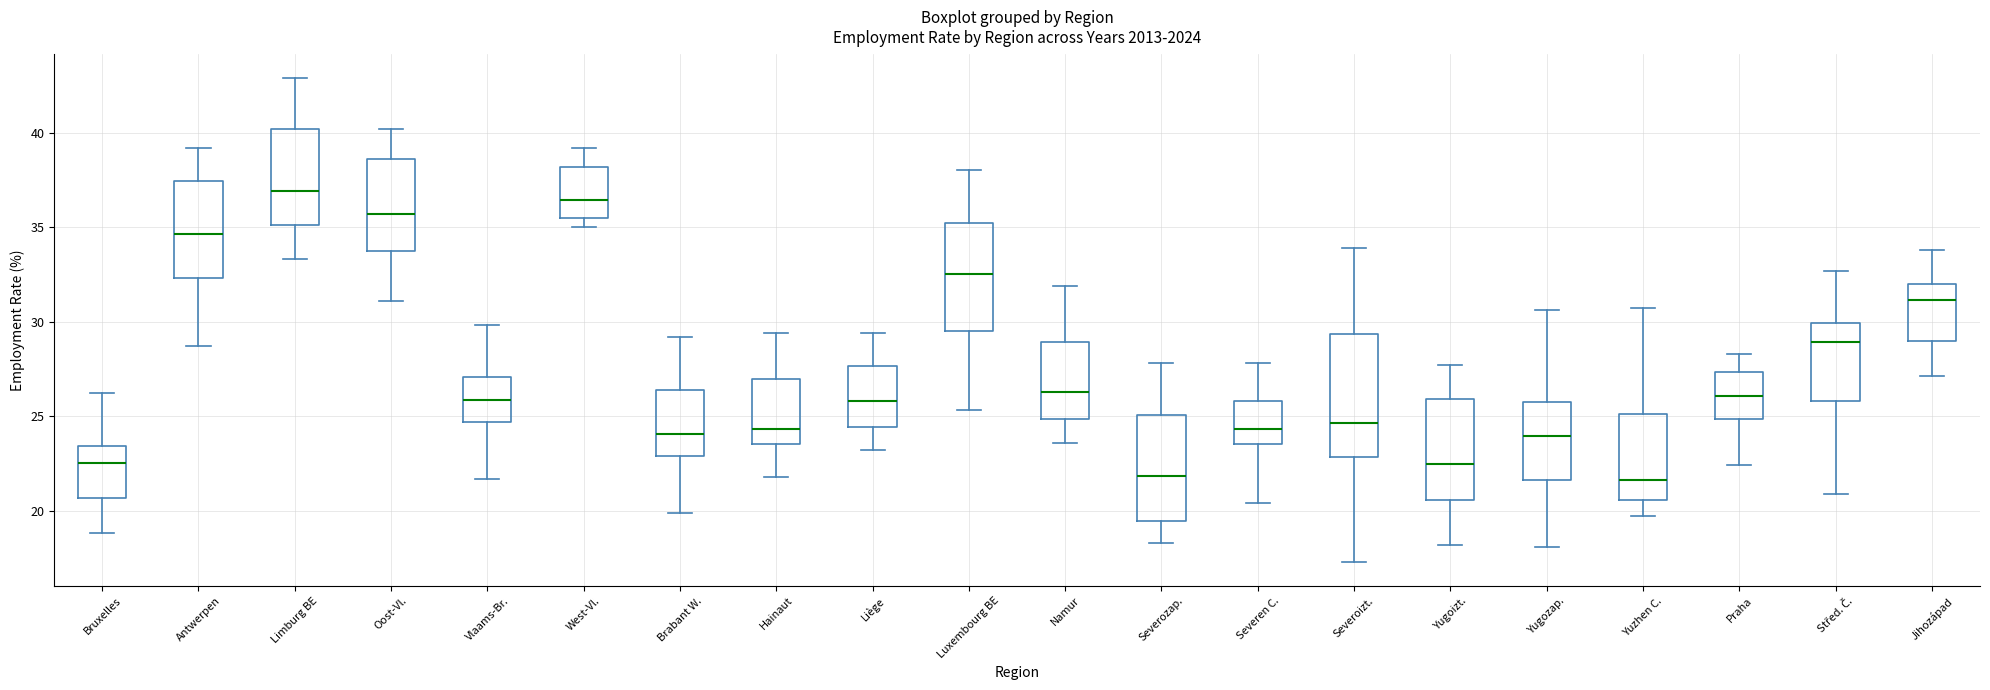

Which box is the tallest, from its lower edge to its upper edge?

Severoizt.